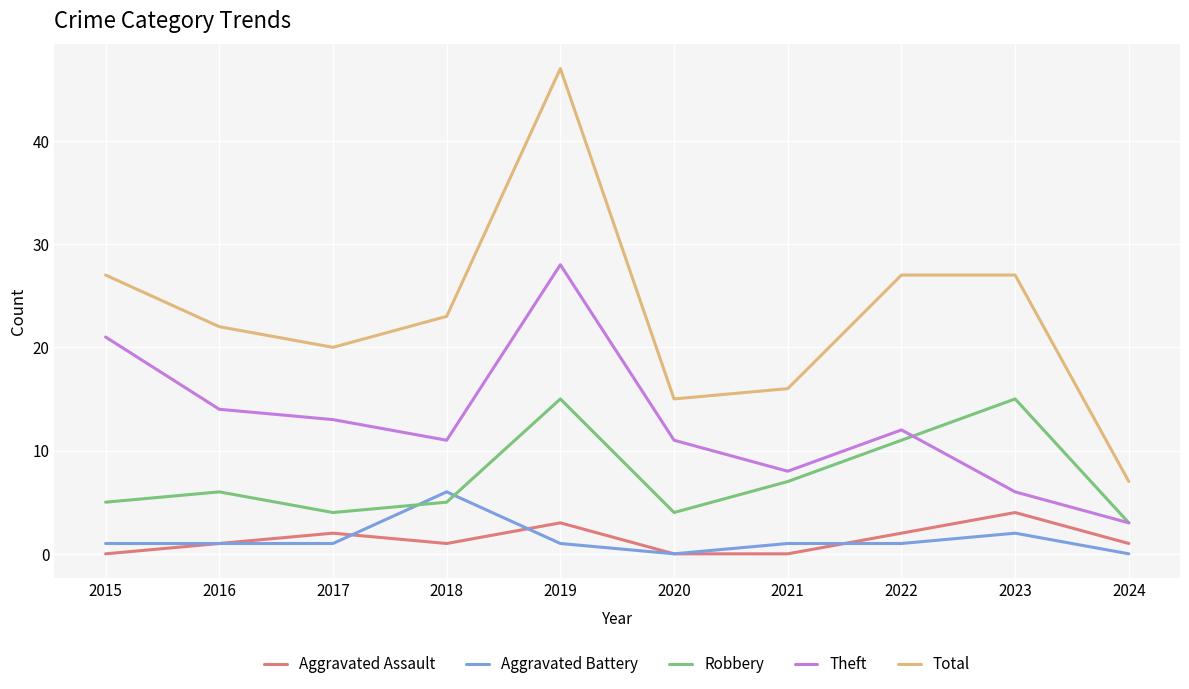

Reading left to right, list all the values displayed in this chart.

Aggravated Assault: 2015=0	2016=1	2017=2	2018=1	2019=3	2020=0	2021=0	2022=2	2023=4	2024=1
Aggravated Battery: 2015=1	2016=1	2017=1	2018=6	2019=1	2020=0	2021=1	2022=1	2023=2	2024=0
Robbery: 2015=5	2016=6	2017=4	2018=5	2019=15	2020=4	2021=7	2022=11	2023=15	2024=3
Theft: 2015=21	2016=14	2017=13	2018=11	2019=28	2020=11	2021=8	2022=12	2023=6	2024=3
Total: 2015=27	2016=22	2017=20	2018=23	2019=47	2020=15	2021=16	2022=27	2023=27	2024=7